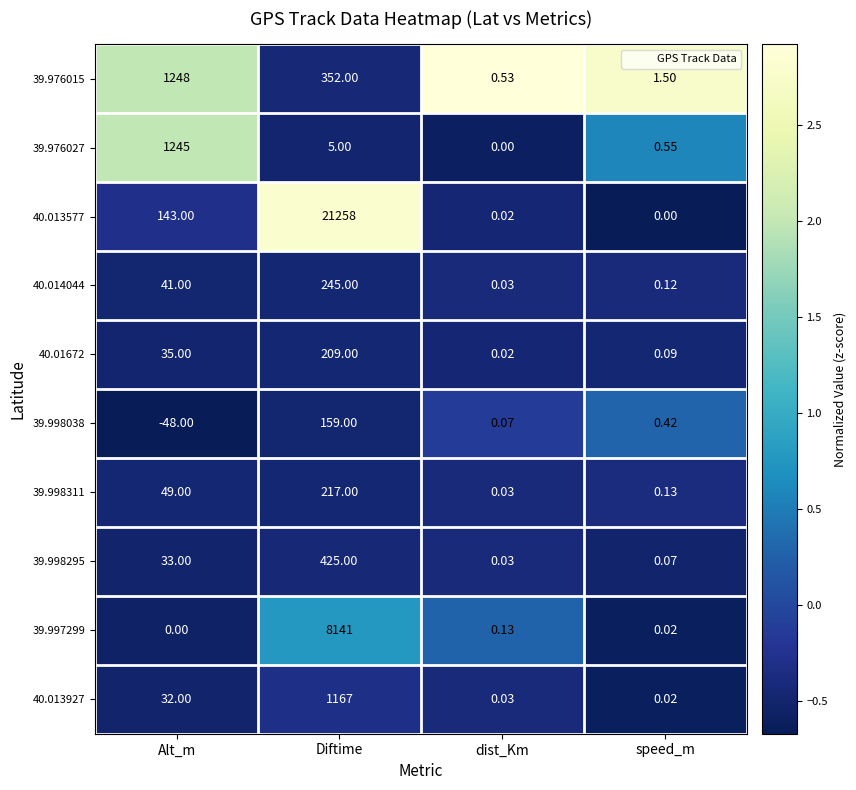

Rank the series by their maximum value, from highest to lowest.

40.013577, 39.997299, 39.976015, 39.976027, 40.013927, 39.998295, 40.014044, 39.998311, 40.01672, 39.998038